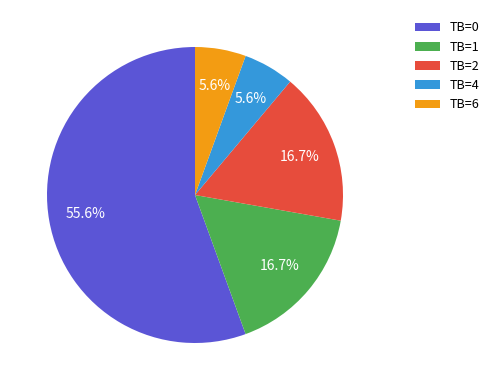

Combined, do TB=0 and TB=2 account for over 50%?

Yes